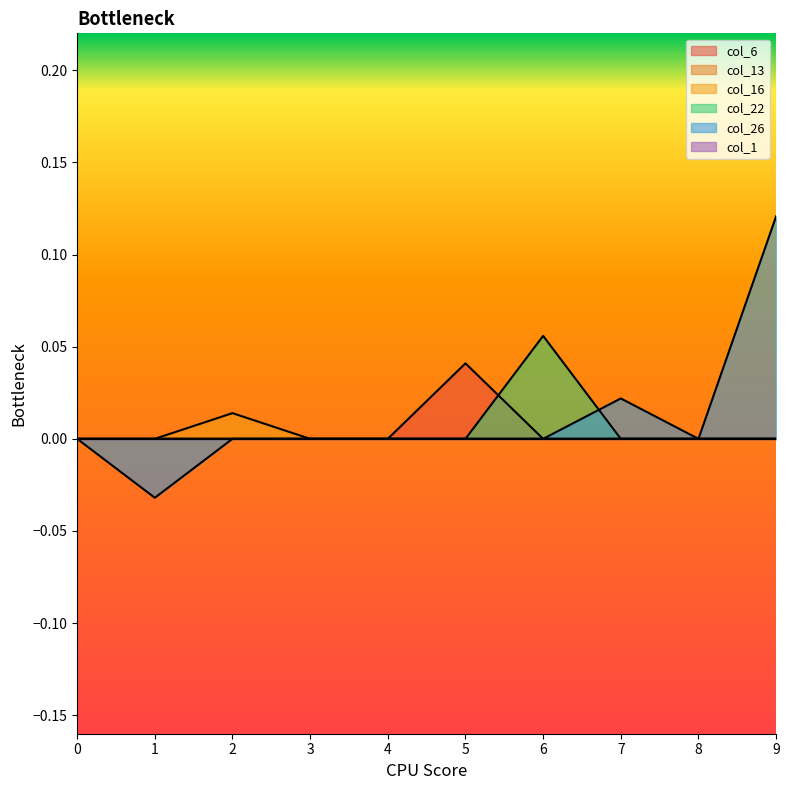

How many col_16 values are between 0 and 1?

10